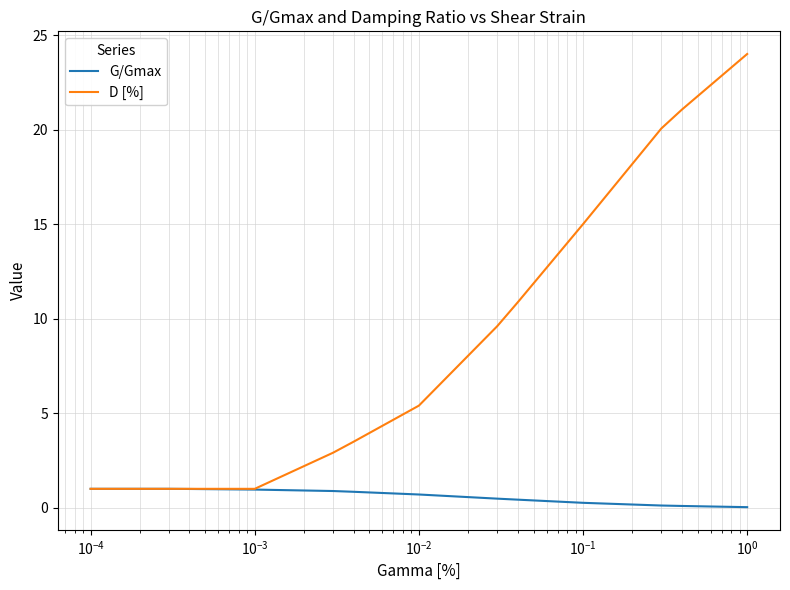

What is the highest value of the D [%] series?

24.0